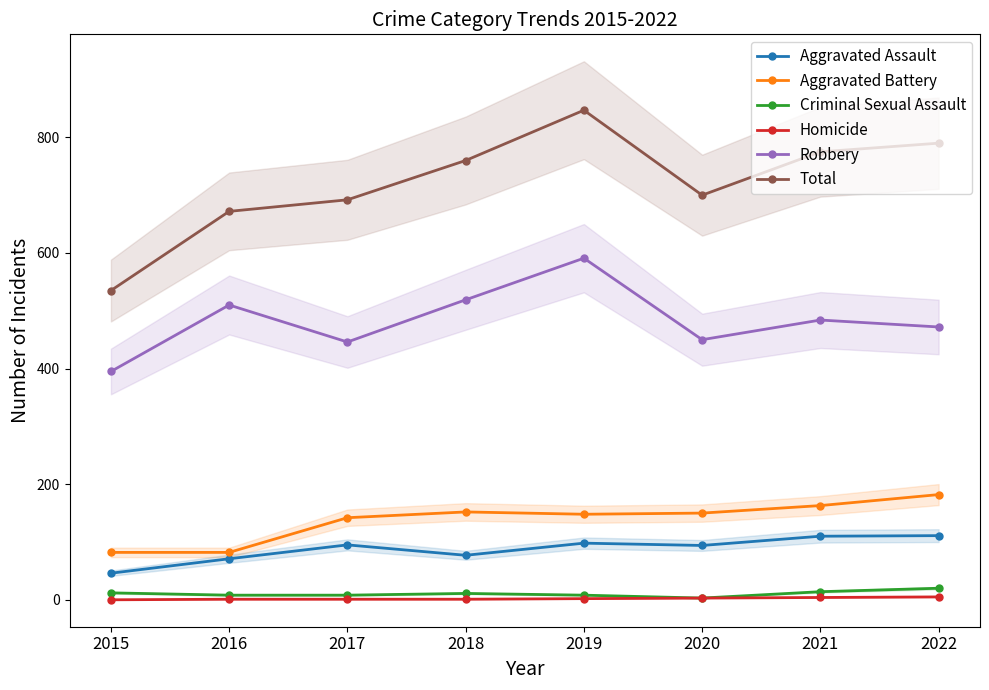

Between 2020 and 2019, which is larger?

2019